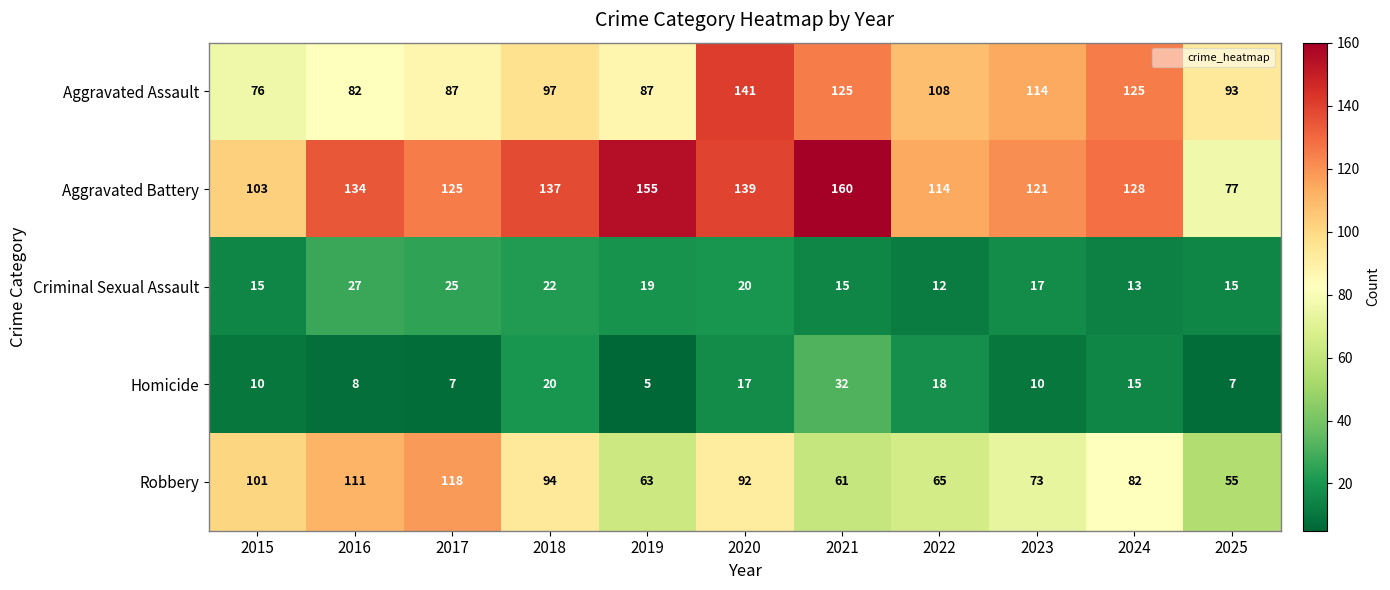

What is the total value across all series at 2016?

362